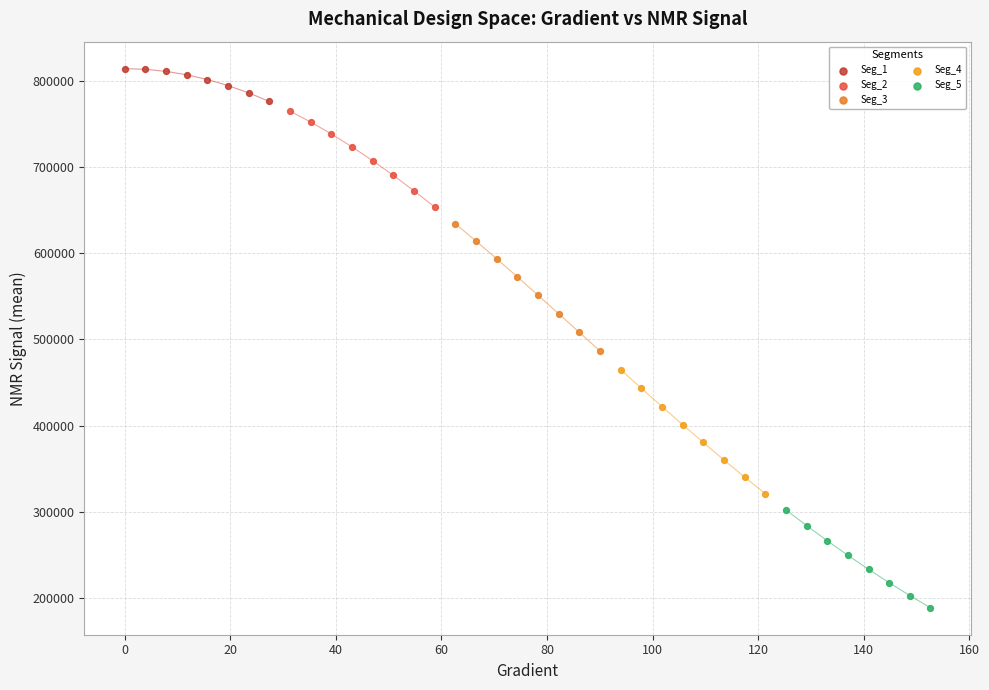

What are all the series names shown in the legend?

Seg_1, Seg_2, Seg_3, Seg_4, Seg_5